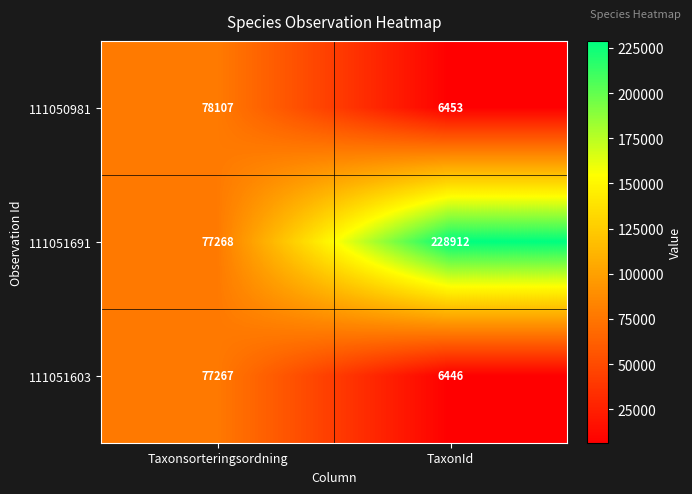

How many data points does each series have?

2